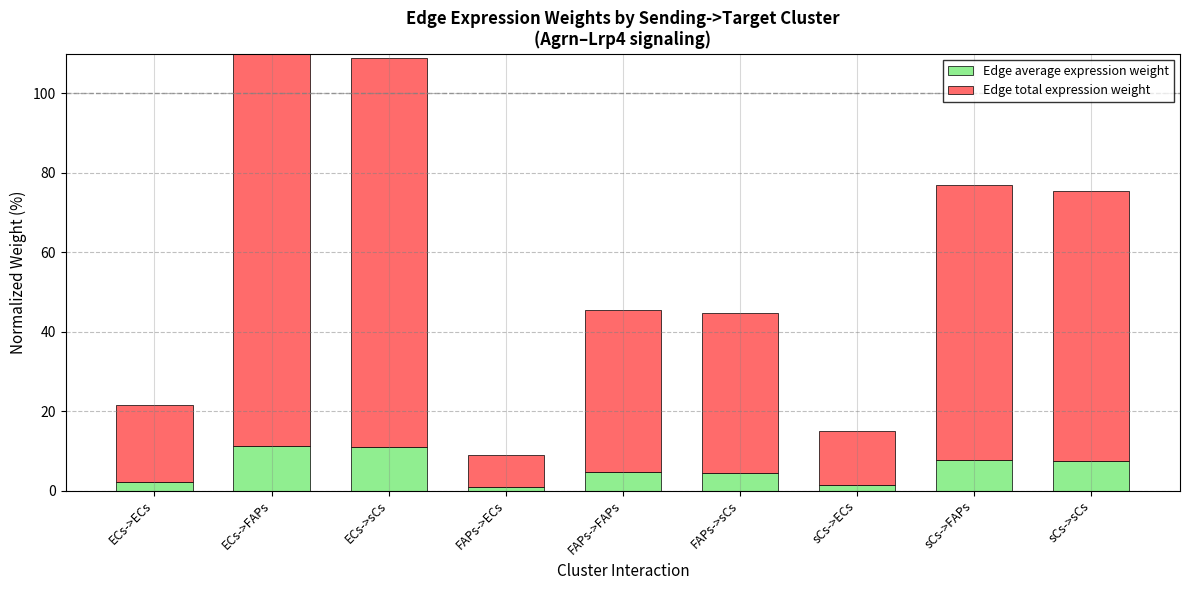

What is the average value of the Edge total expression weight series?

50.8